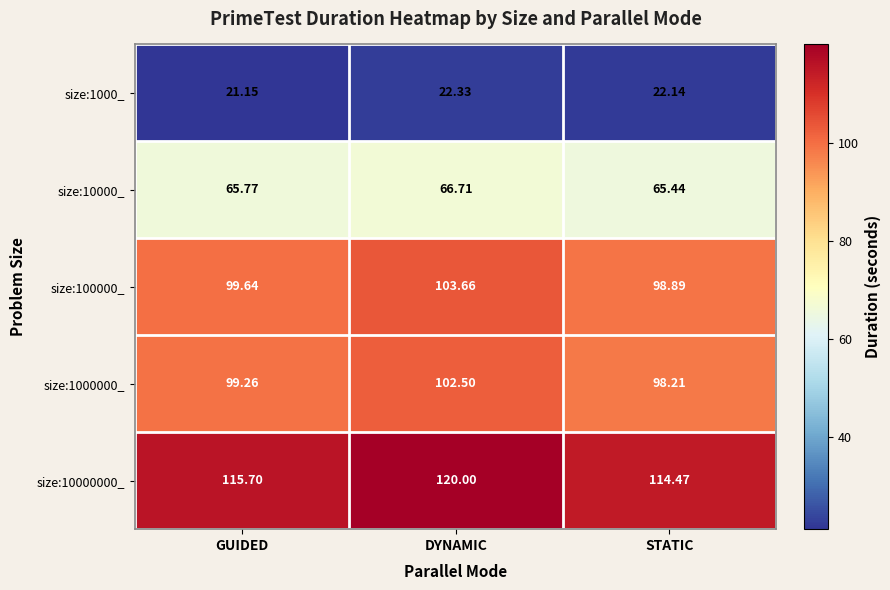

Which category has the lowest value across all series?

GUIDED